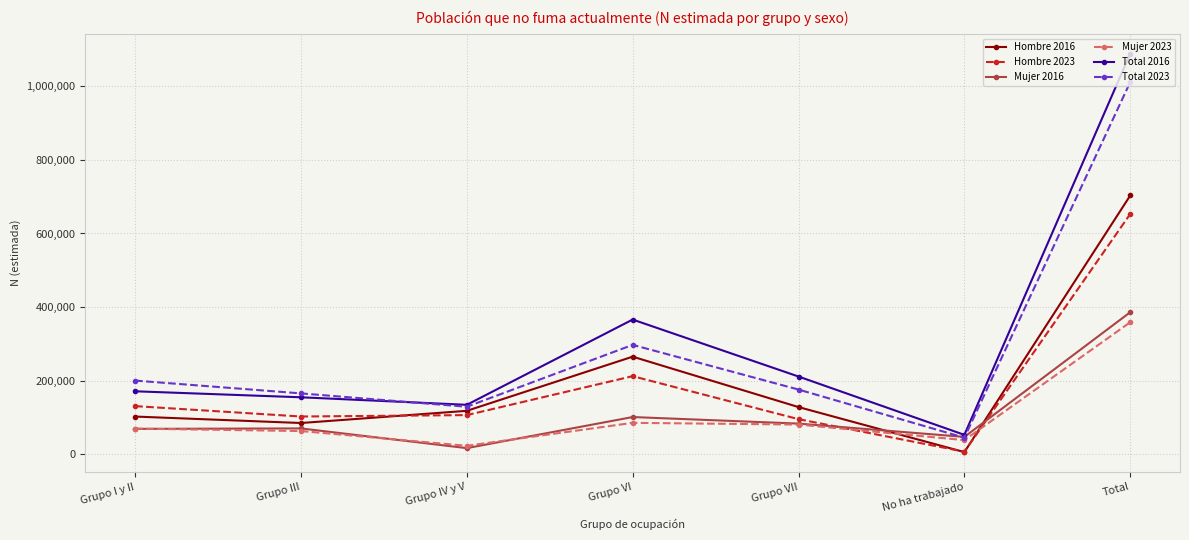

What are all the series names shown in the legend?

Hombre 2016, Hombre 2023, Mujer 2016, Mujer 2023, Total 2016, Total 2023